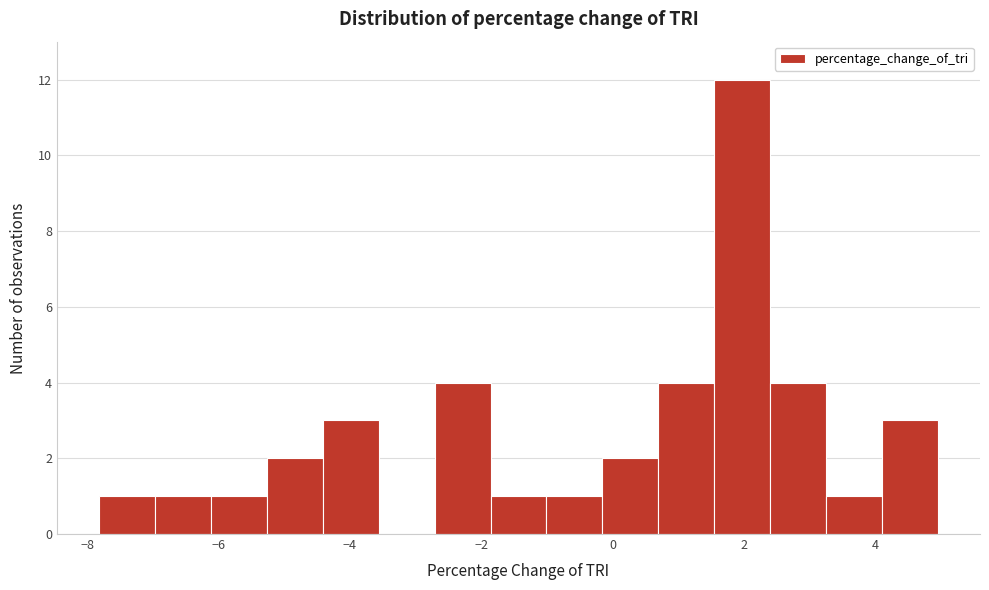

Reading left to right, transcribe this chart: for each bar, give the range it covers on the x-axis and its height. Neither the bar edges nor the heights are printed on the chart, so give them approximately, as read against the axes.

-7.8 to -7.0: 1
-7.0 to -6.2: 1
-6.2 to -5.2: 1
-5.2 to -4.4: 2
-4.4 to -3.6: 3
-3.6 to -2.8: 0
-2.8 to -1.8: 4
-1.8 to -1.0: 1
-1.0 to -0.2: 1
-0.2 to 0.6: 2
0.6 to 1.6: 4
1.6 to 2.4: 12
2.4 to 3.2: 4
3.2 to 4.0: 1
4.0 to 5.0: 3